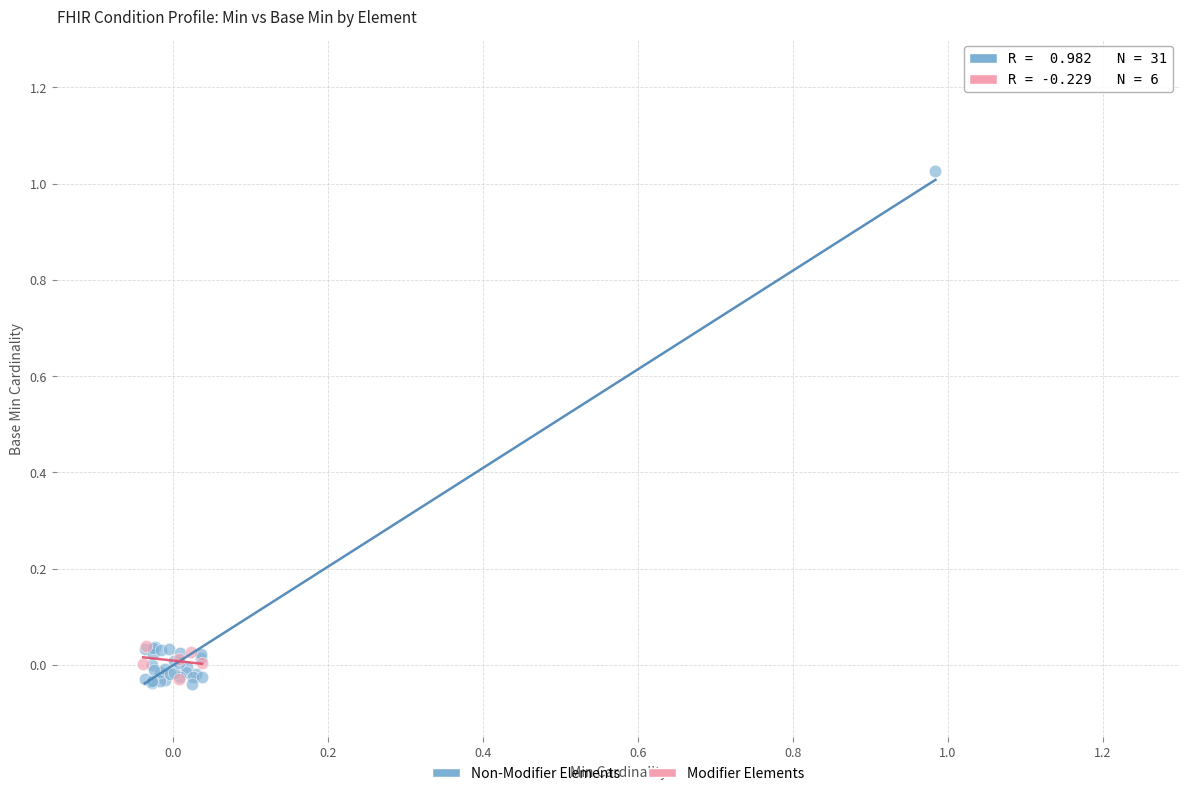

Which series has the largest Y range (max minus min)?

Non-Modifier Elements